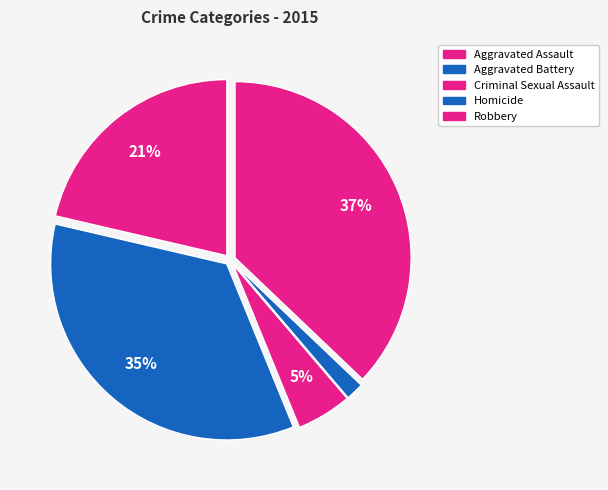

What is the ratio of the value at Criminal Sexual Assault to the value at Aggravated Battery?

0.1